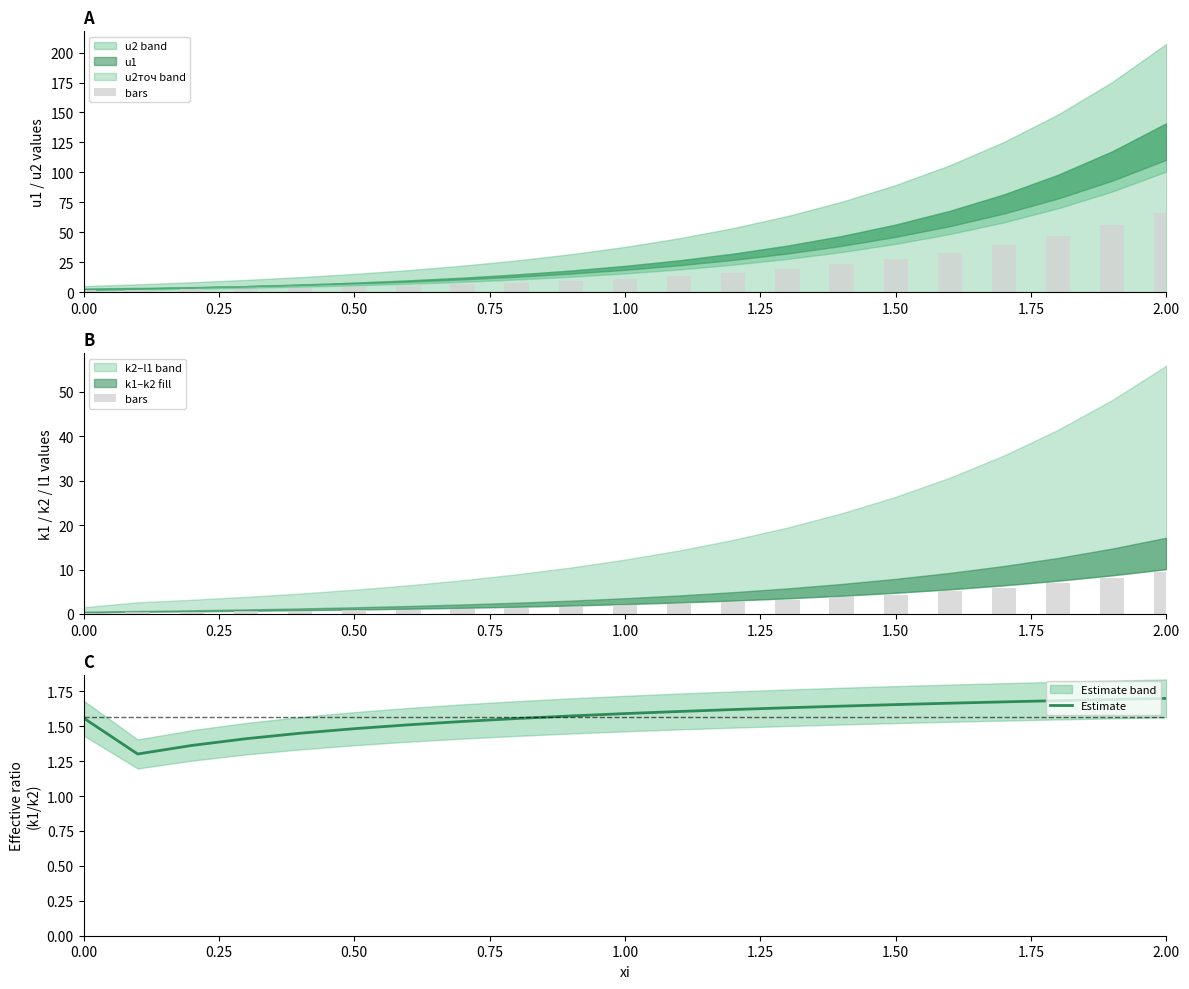

Is it true that Estimate equals 0.5 at 1.00?

False